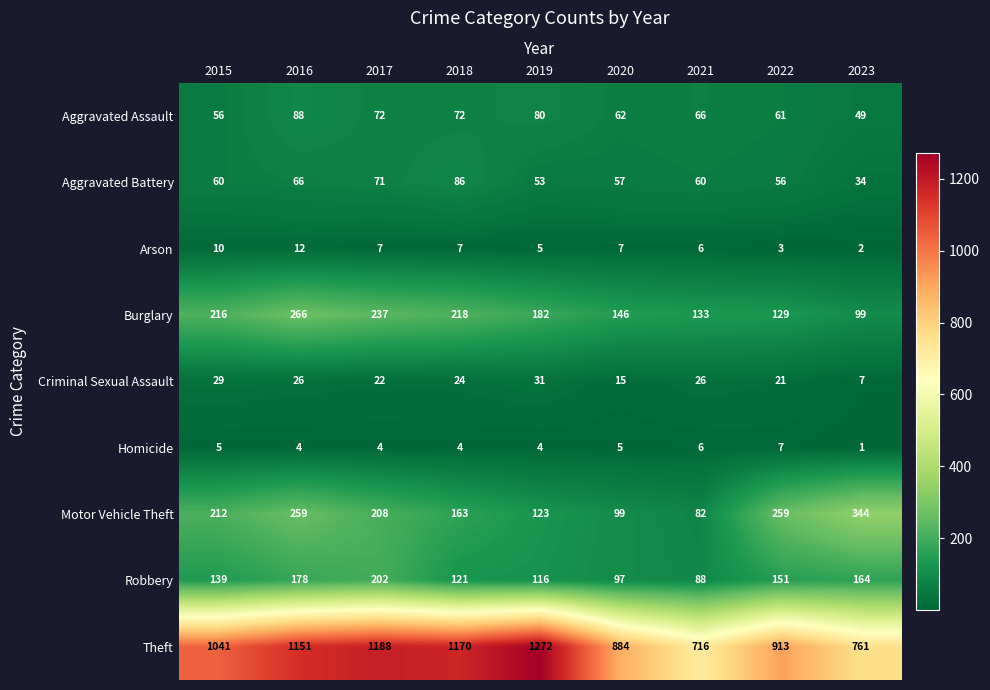

At how many categories does at least one series exceed 217?

9